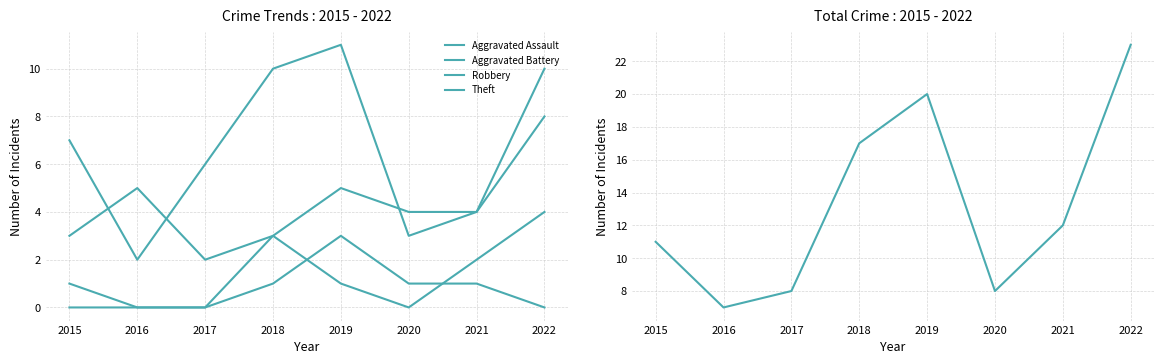

What is the total value across all series at 2016?

14